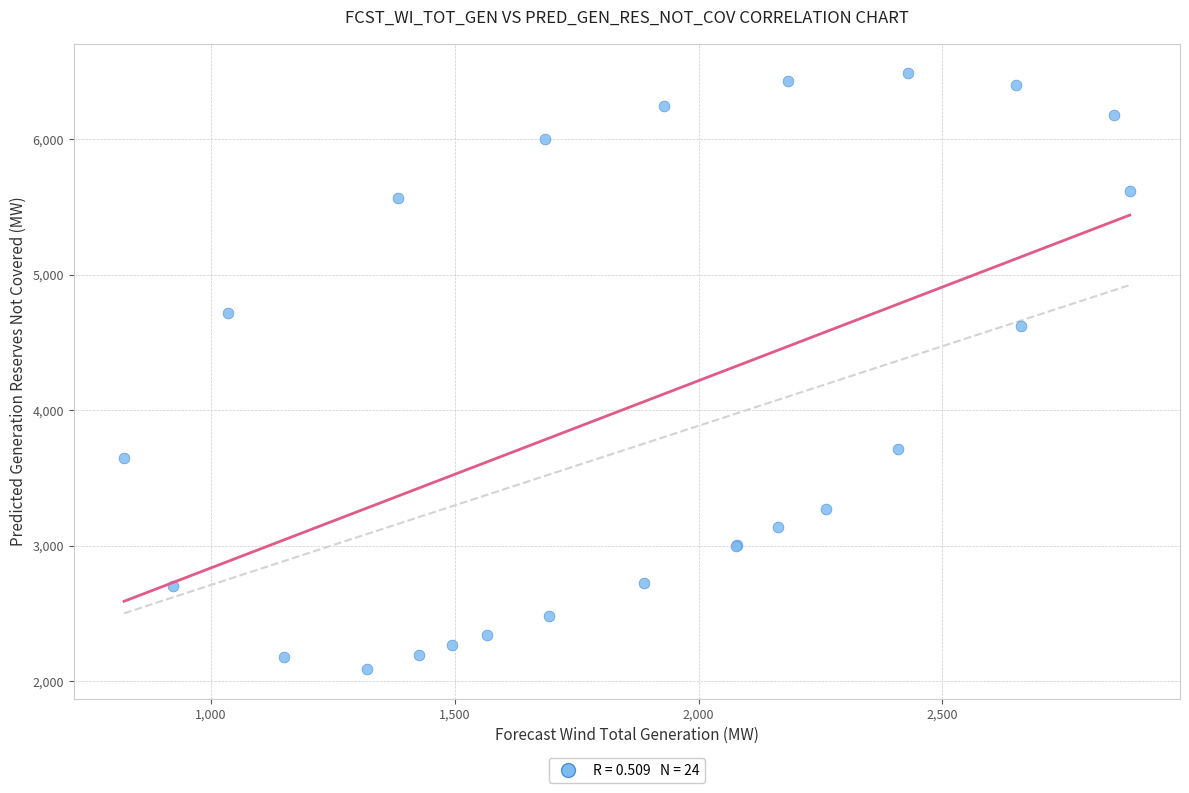

What Y value in the scatter plot is closest to 4290?

4623